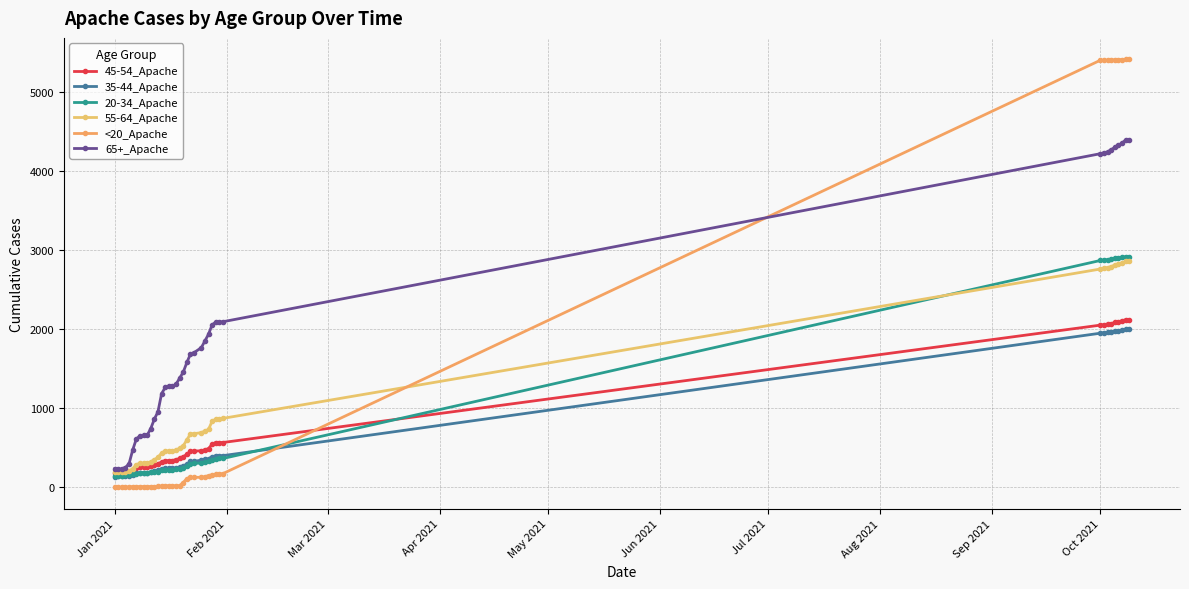

True or false: 65+_Apache and 55-64_Apache intersect in this chart.

False